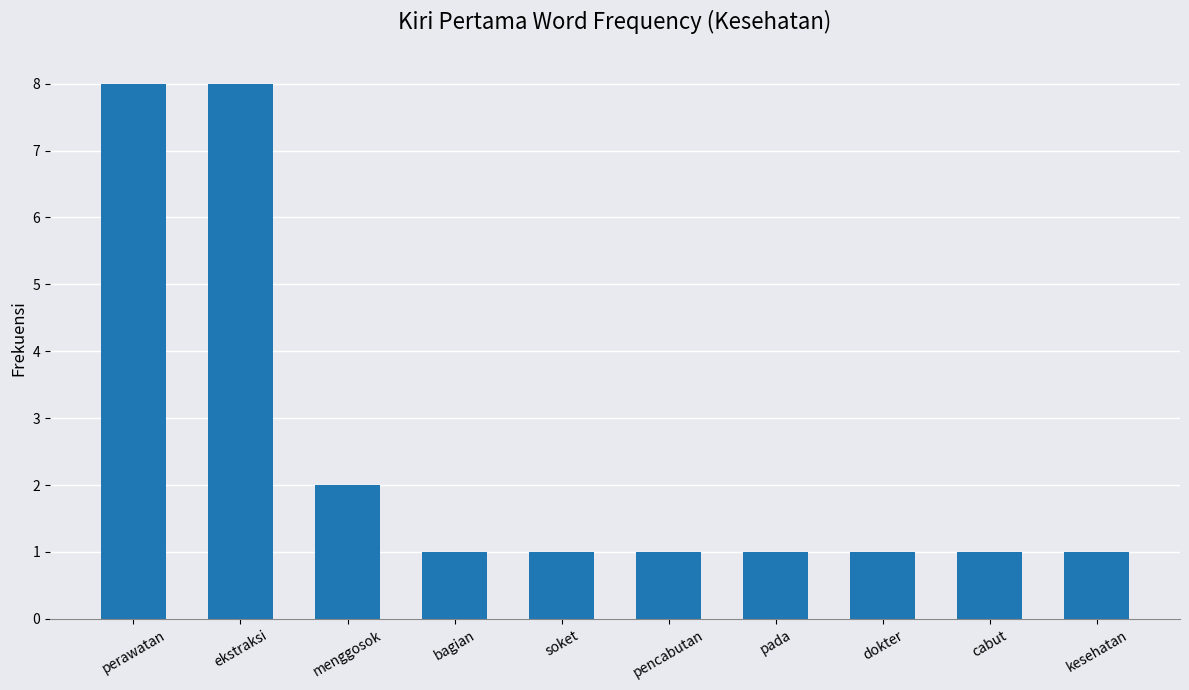

Where is the data nearest to the value 4?

menggosok